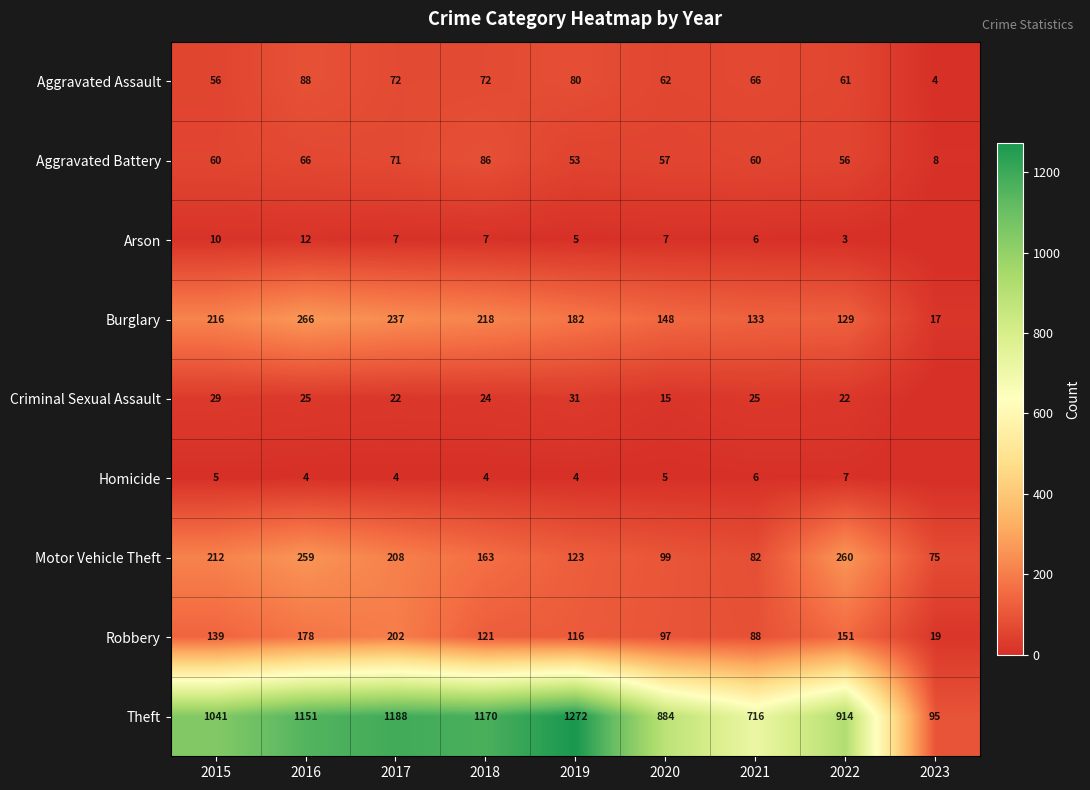

Which category has the lowest value across all series?

2023